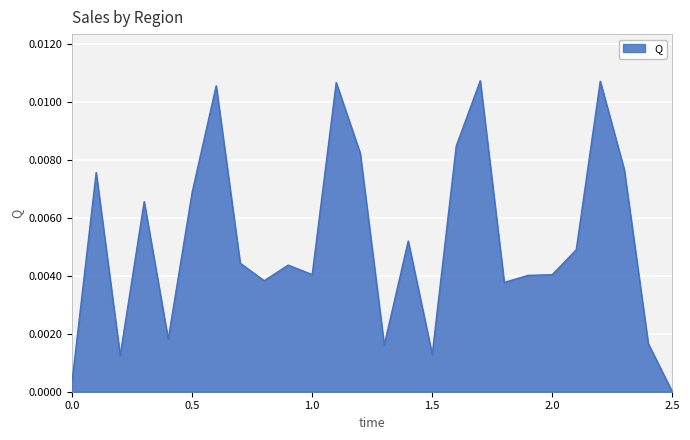

Does the chart have visible grid lines?

Yes